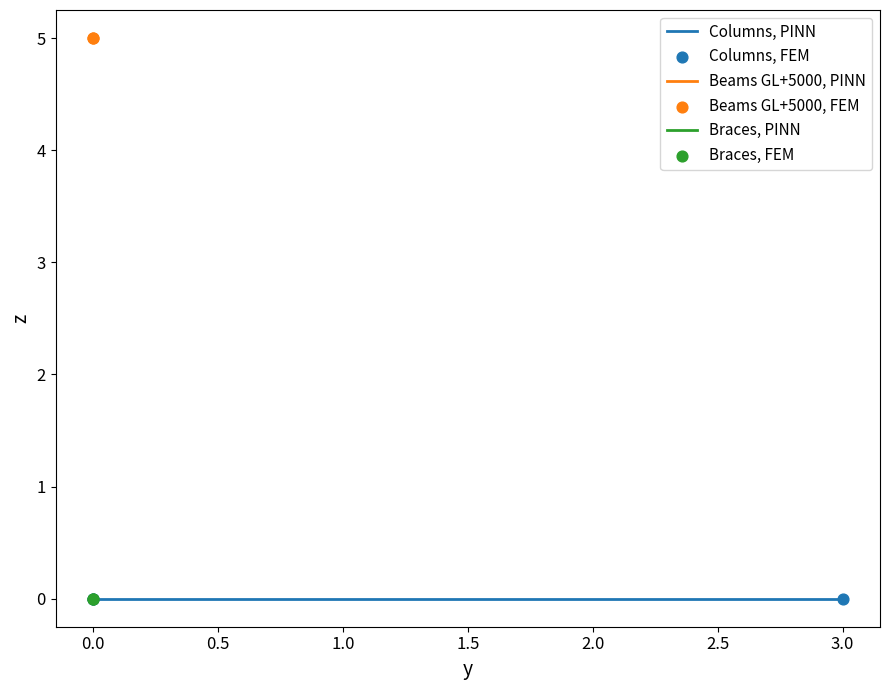

Which series has the widest spread of Y values?

Columns